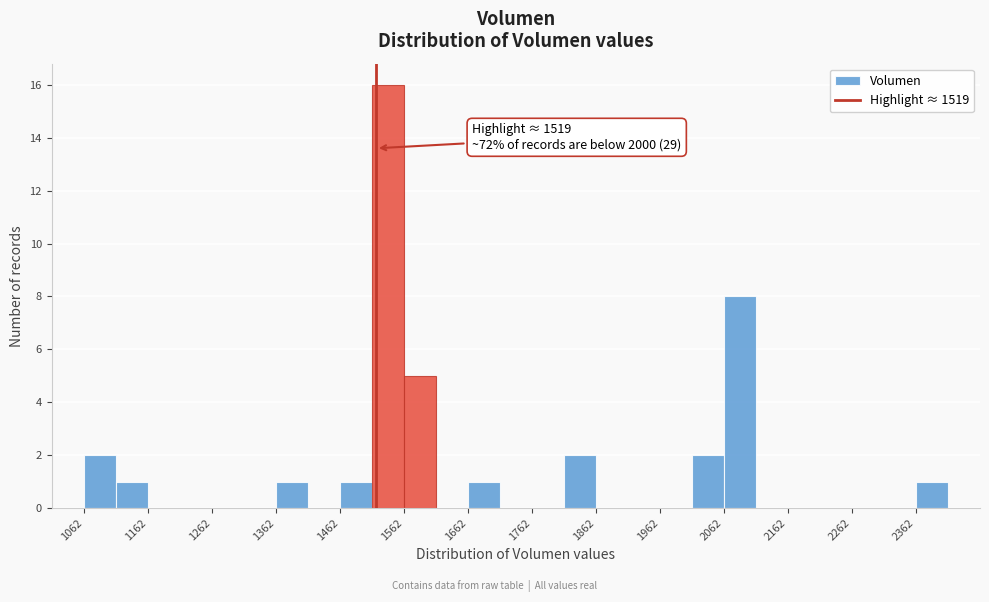

Which range on the x-axis has the tallest bar?

1510 to 1560